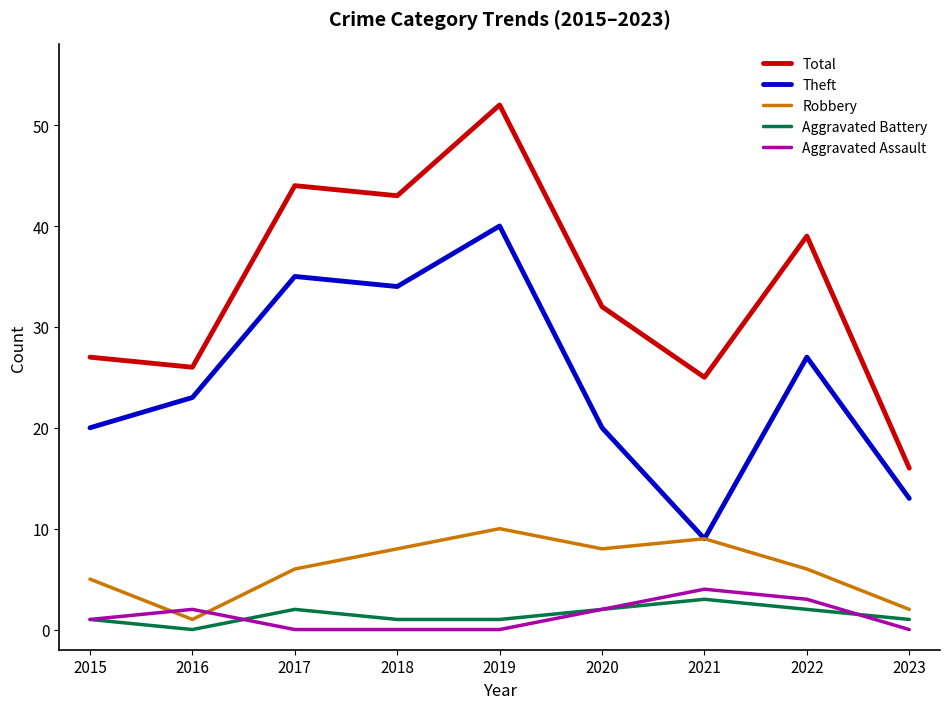

In Total, how many points are higher than both neighbors (excluding endpoints)?

3